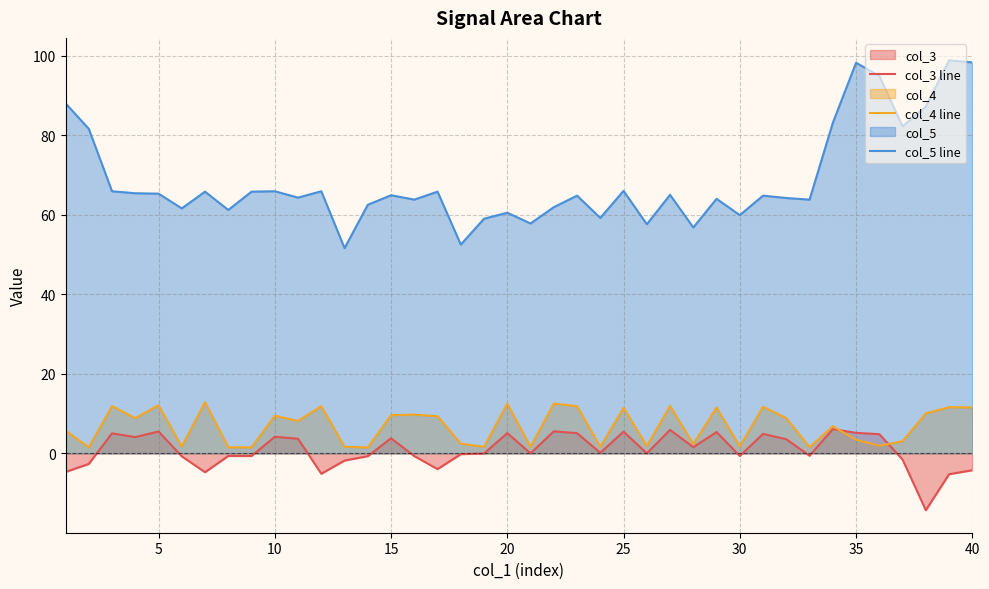

Is it true that col_4 line equals 12.5 at 20?

True